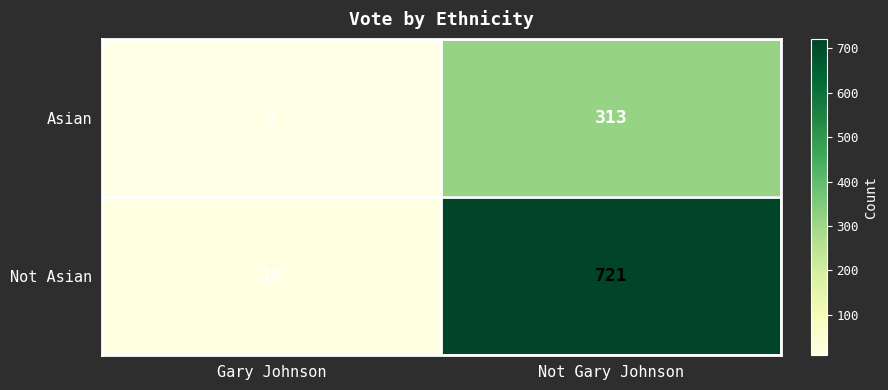

The Not Asian series shows 721 at Not Gary Johnson. True or false?

True